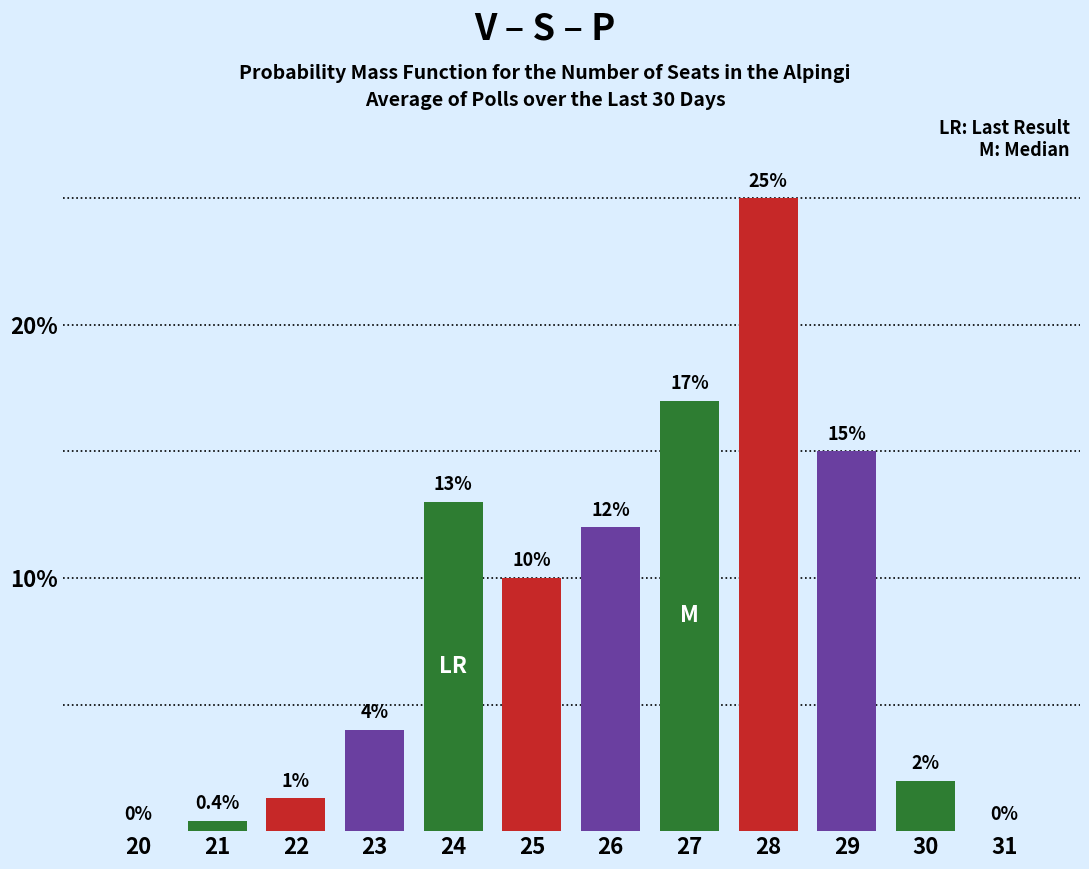

Reading left to right, list all the values displayed in this chart.

20=0.0	21=0.4	22=1.3	23=4.0	24=13.0	25=10.0	26=12.0	27=17.0	28=25.0	29=15.0	30=2.0	31=0.0